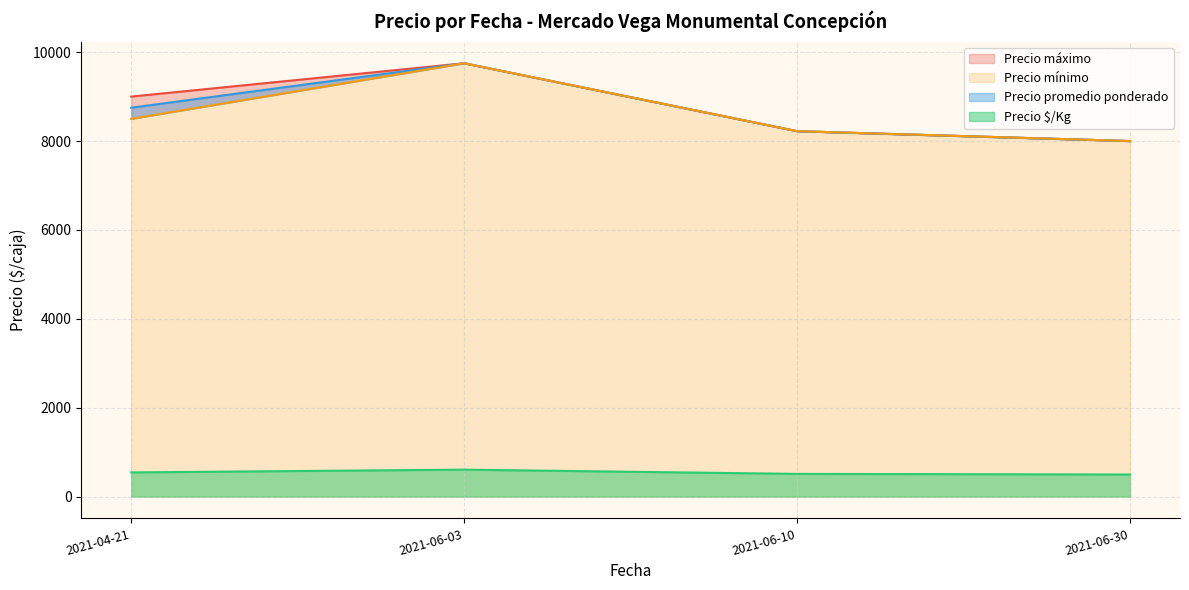

How many interior local valleys does the Precio promedio ponderado series have?

0